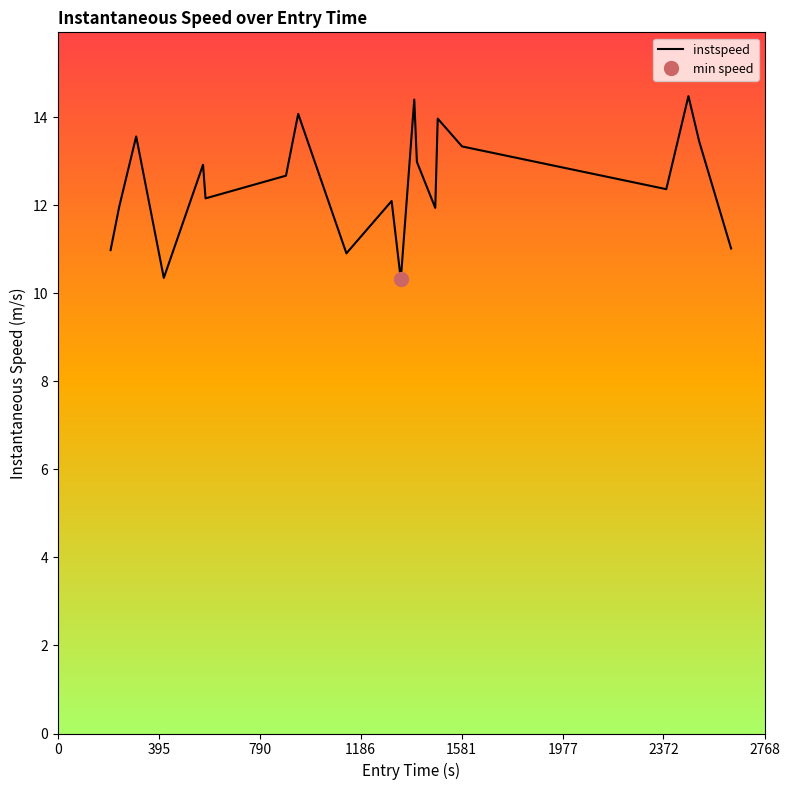

How many lines are shown in the chart?

1